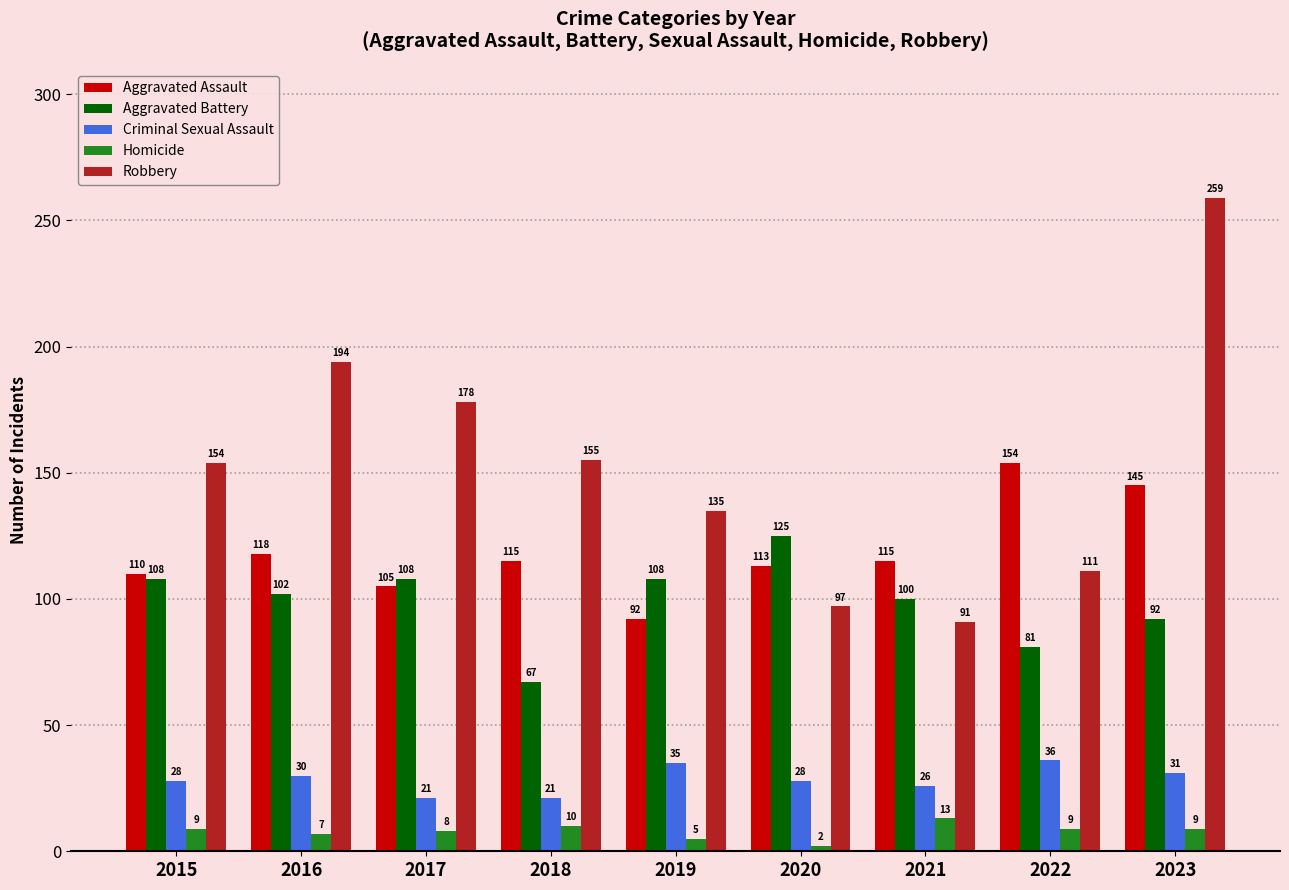

Is the value of Robbery at 2016 greater than the value of Aggravated Battery at 2017?

Yes